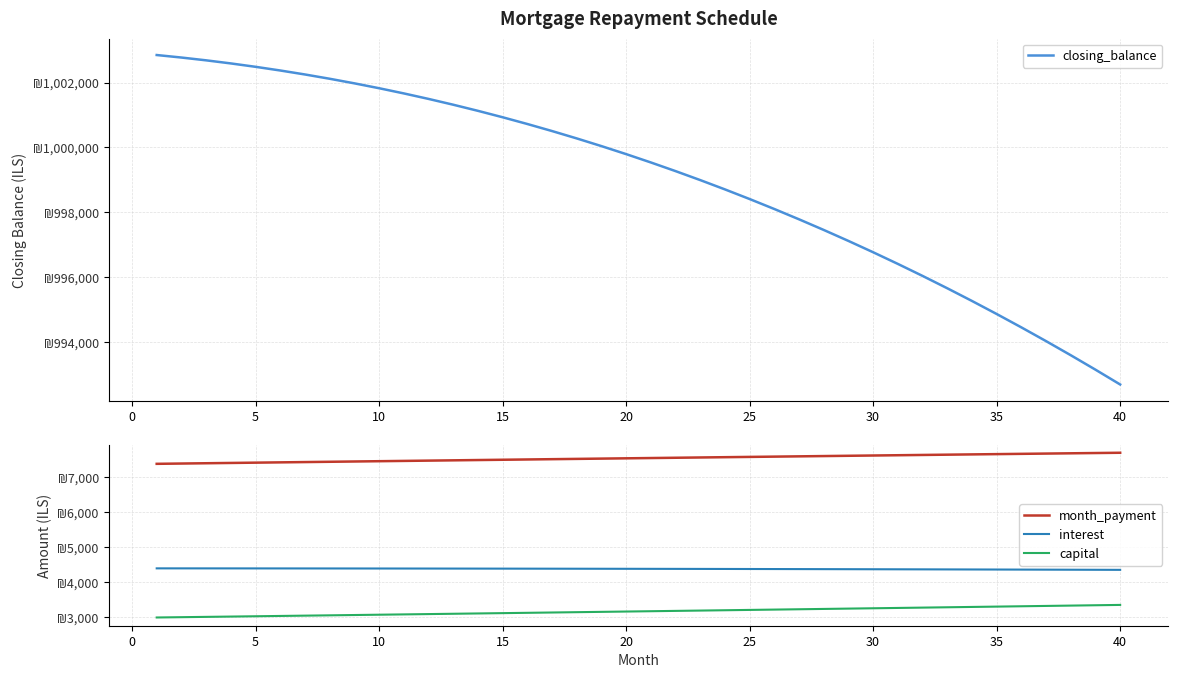

The interest series shows 7745.3 at 30. True or false?

False